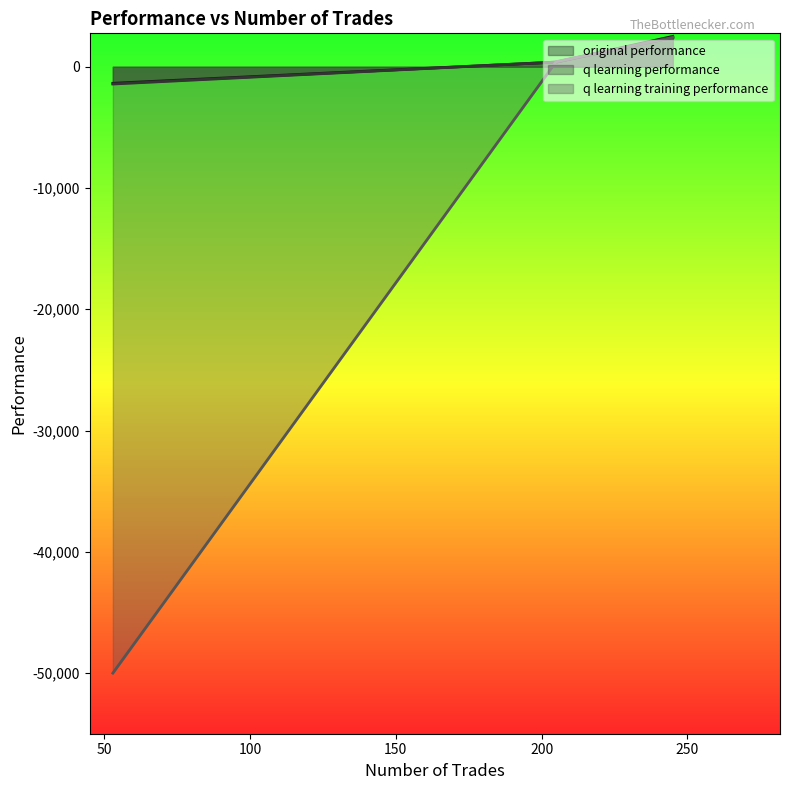

Which series has the largest total across all categories?

original performance